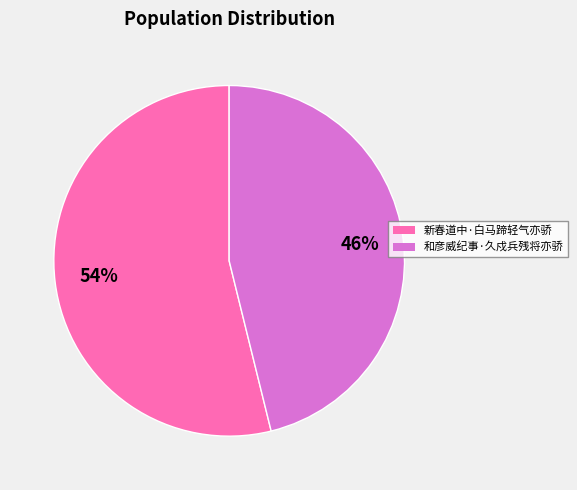

How many slices are in this pie chart?

2